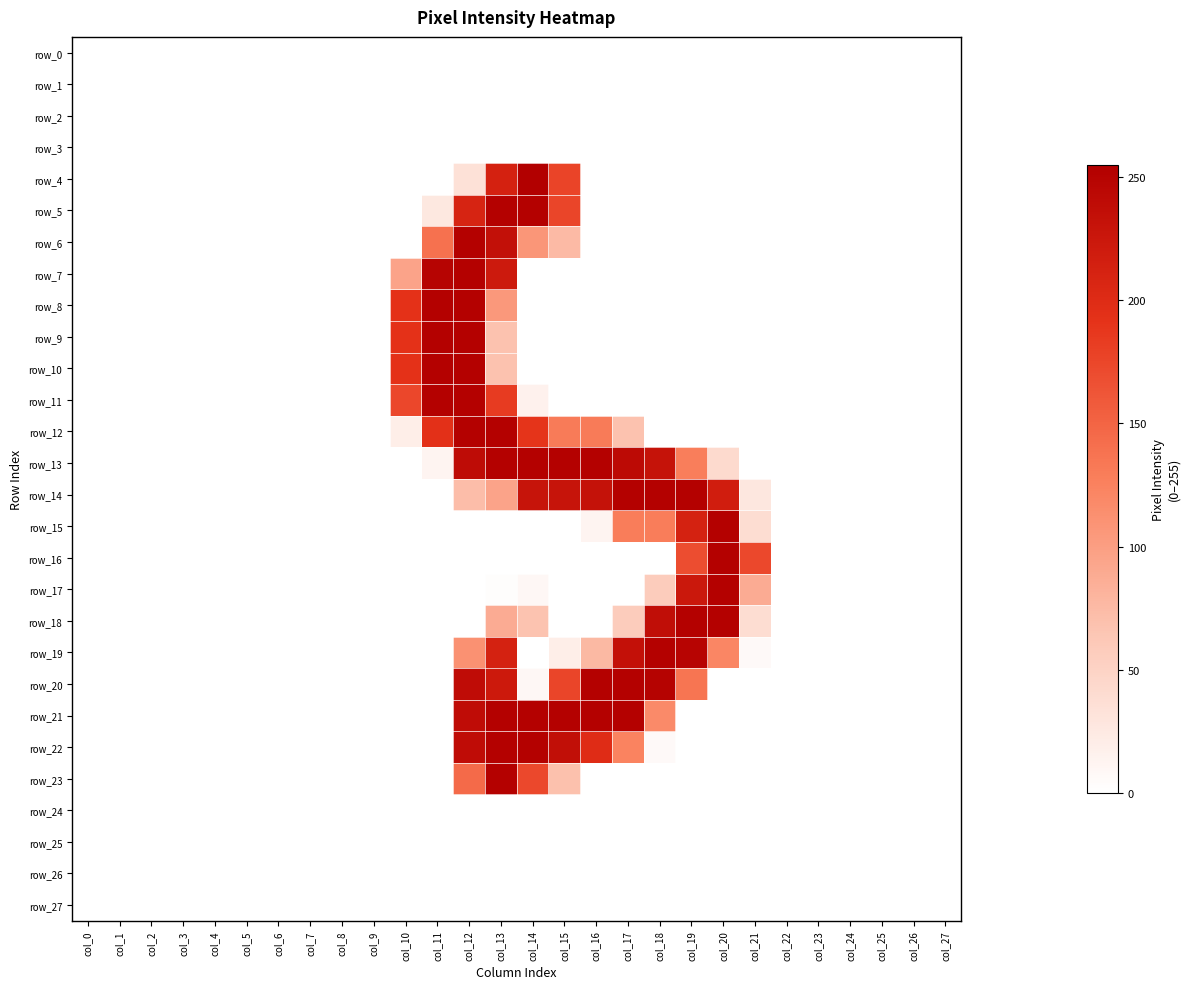

At which category does the chart reach its minimum across all series?

col_0